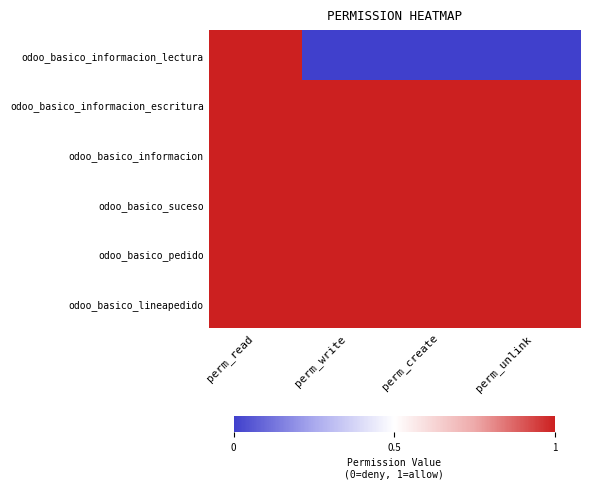

Reading left to right, extract all data points from this chart.

odoo_basico_informacion_lectura: perm_read=1	perm_write=-1	perm_create=-1	perm_unlink=-1
odoo_basico_informacion_escritura: perm_read=1	perm_write=1	perm_create=1	perm_unlink=1
odoo_basico_informacion: perm_read=1	perm_write=1	perm_create=1	perm_unlink=1
odoo_basico_suceso: perm_read=1	perm_write=1	perm_create=1	perm_unlink=1
odoo_basico_pedido: perm_read=1	perm_write=1	perm_create=1	perm_unlink=1
odoo_basico_lineapedido: perm_read=1	perm_write=1	perm_create=1	perm_unlink=1